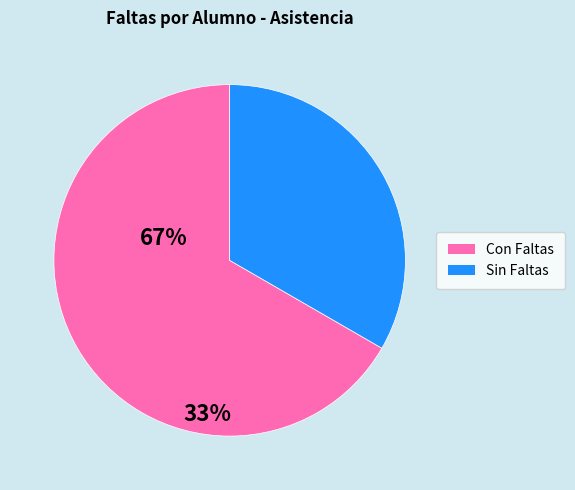

Does any single category account for the majority?

Yes